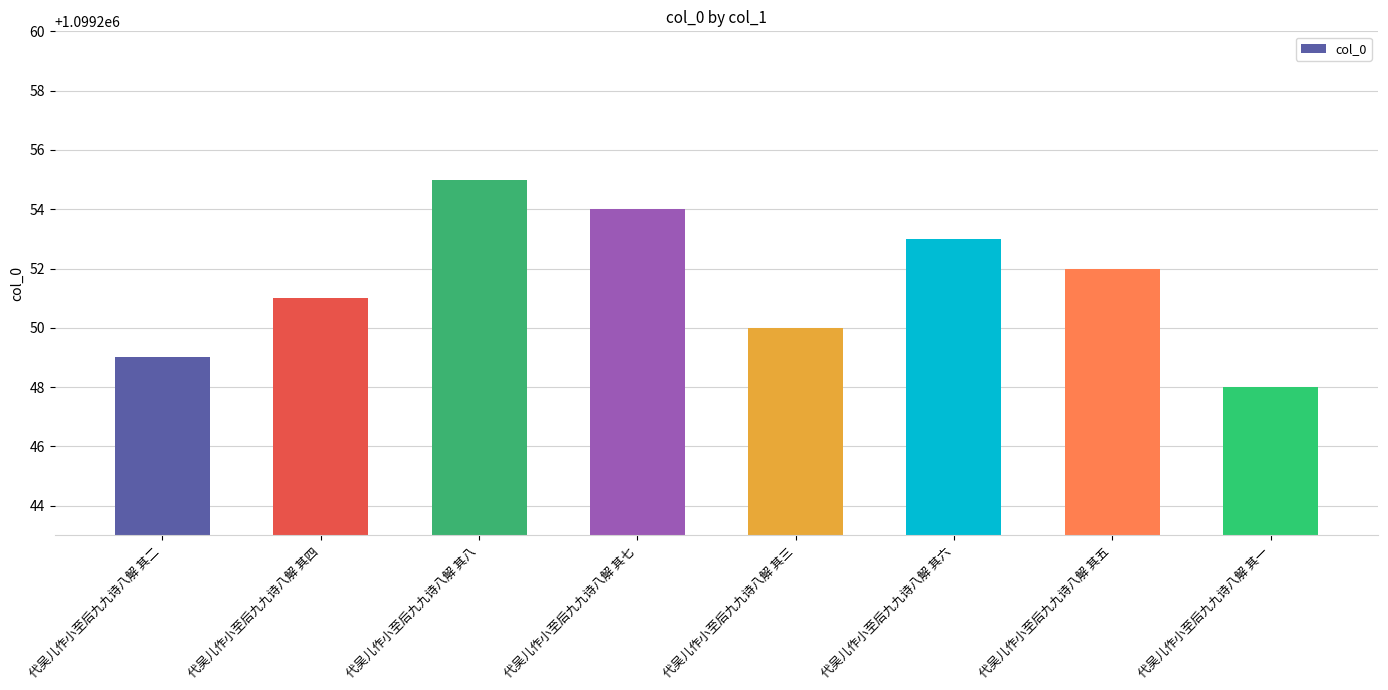

Reading left to right, extract all data points from this chart.

代吴儿作小至后九九诗八解 其二=1099249	代吴儿作小至后九九诗八解 其四=1099251	代吴儿作小至后九九诗八解 其八=1099255	代吴儿作小至后九九诗八解 其七=1099254	代吴儿作小至后九九诗八解 其三=1099250	代吴儿作小至后九九诗八解 其六=1099253	代吴儿作小至后九九诗八解 其五=1099252	代吴儿作小至后九九诗八解 其一=1099248